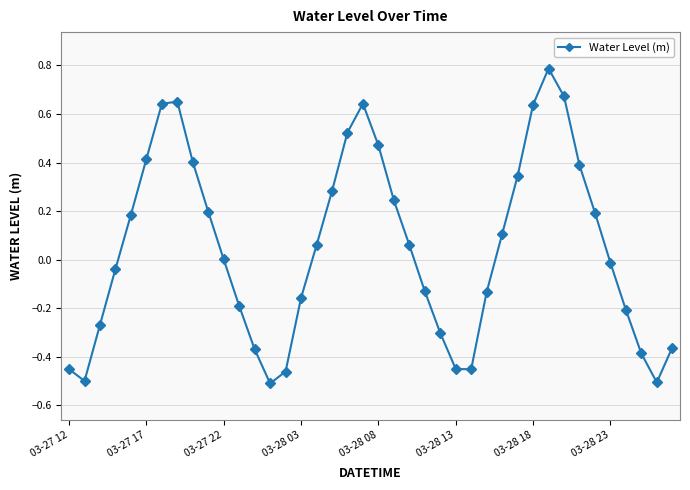

What is the maximum value shown in the chart?

0.8